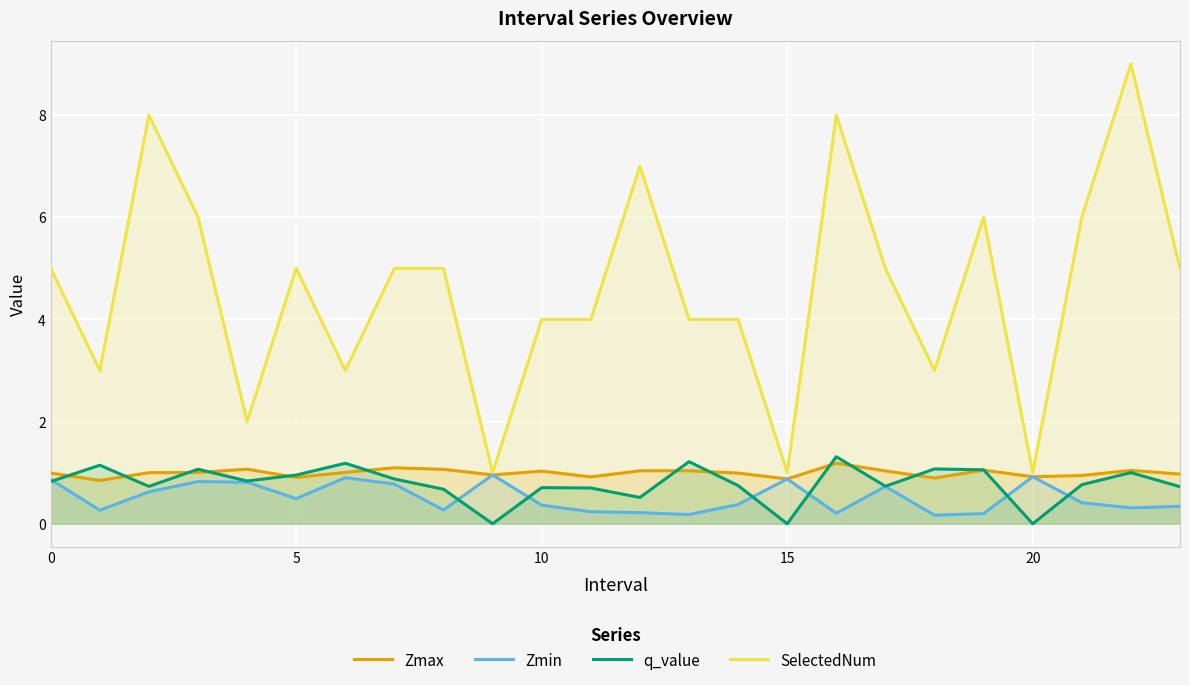

True or false: q_value has a value of 0.5 at 12.

True